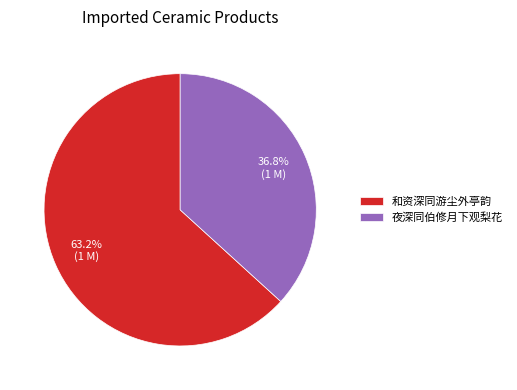

True or false: 和资深同游尘外亭韵 accounts for 63% of the total.

True